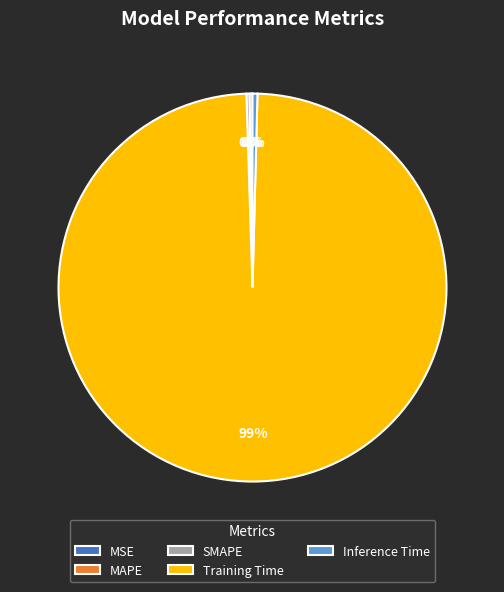

Which slice is the largest?

Training Time